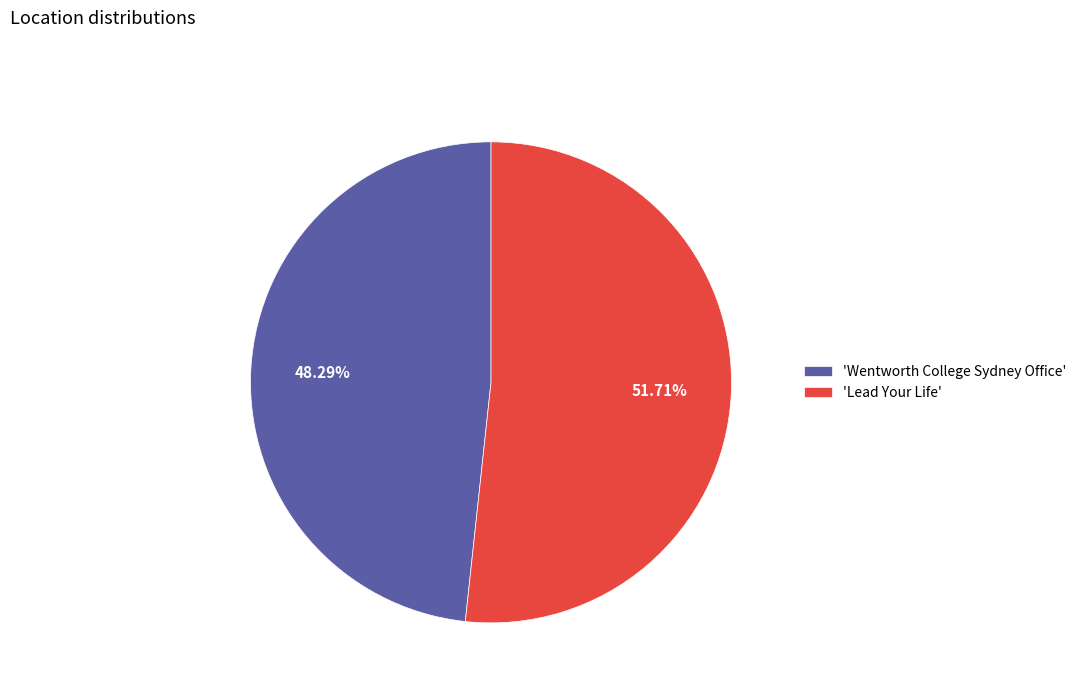

Do 'Wentworth College Sydney Office' and 'Lead Your Life' together represent more than half of the pie?

Yes